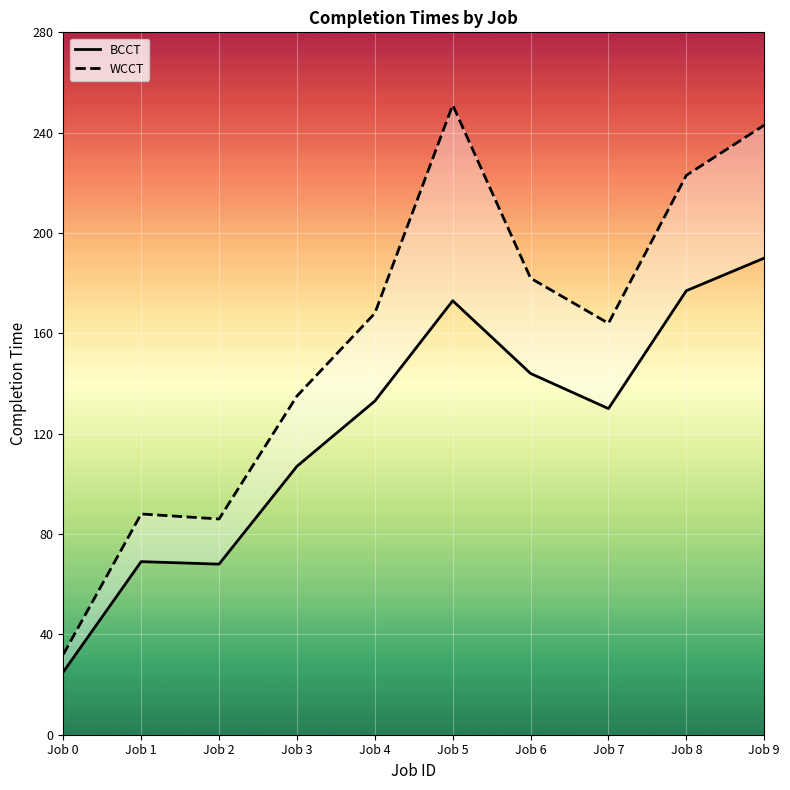

Rank the series at Job 6 from highest to lowest value.

WCCT, BCCT